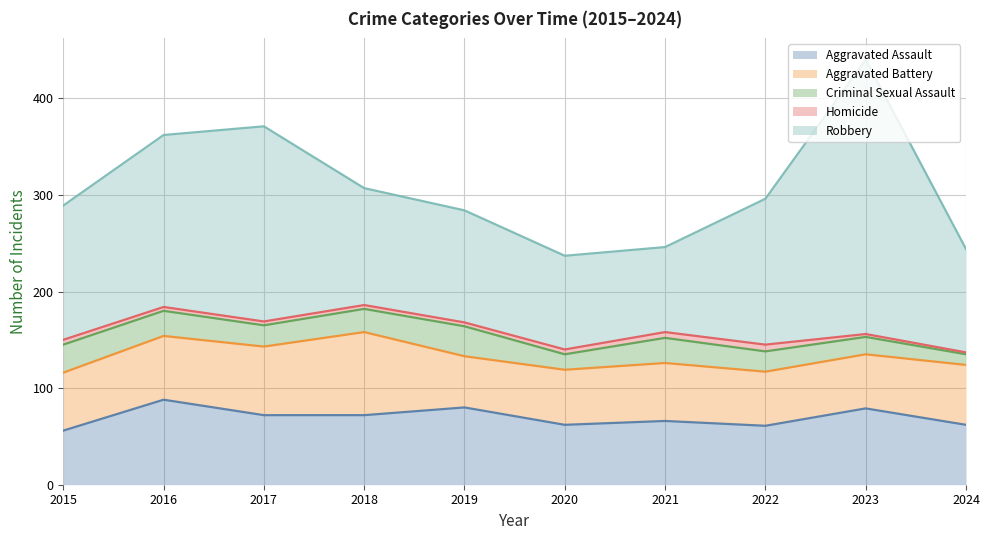

True or false: Robbery has a value of 178 at 2016.

True